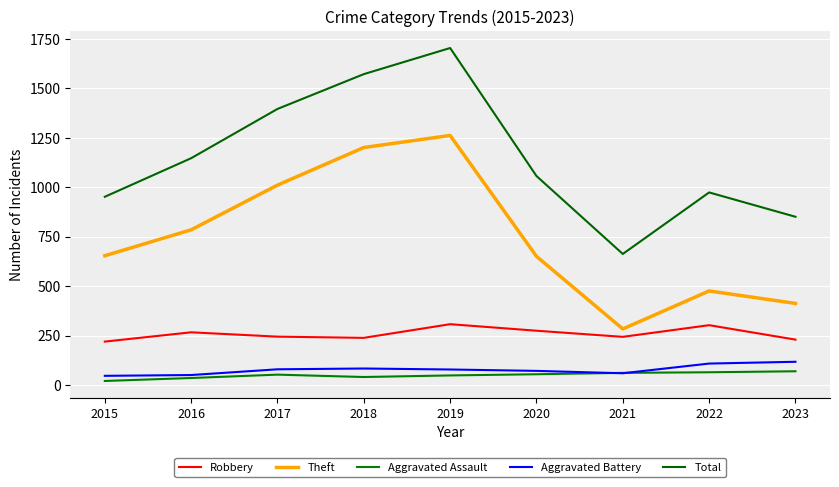

True or false: Aggravated Assault has more than 0 interior local peaks.

True